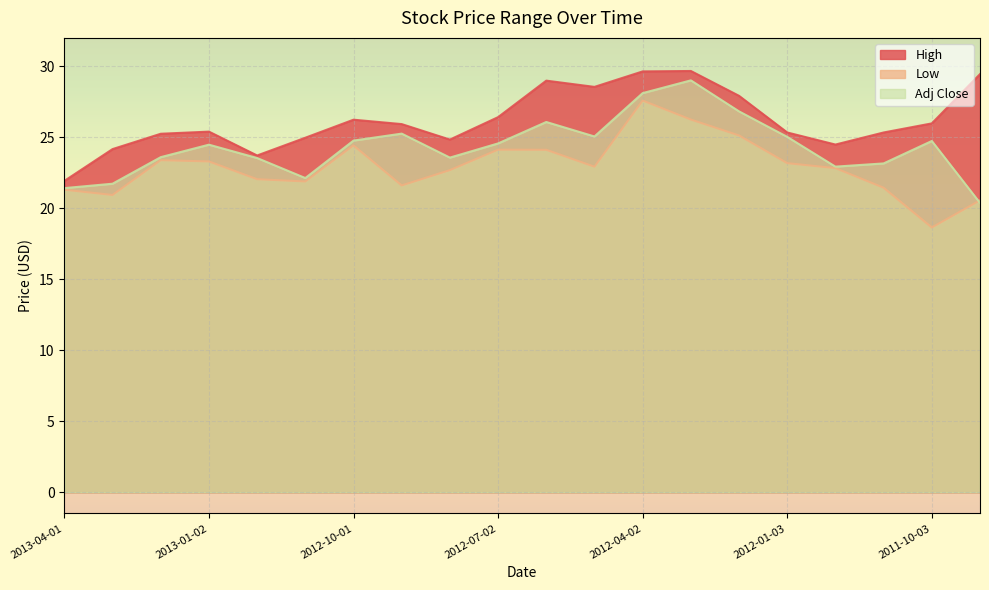

What is the label of the 16th point from the right?

2012-12-03